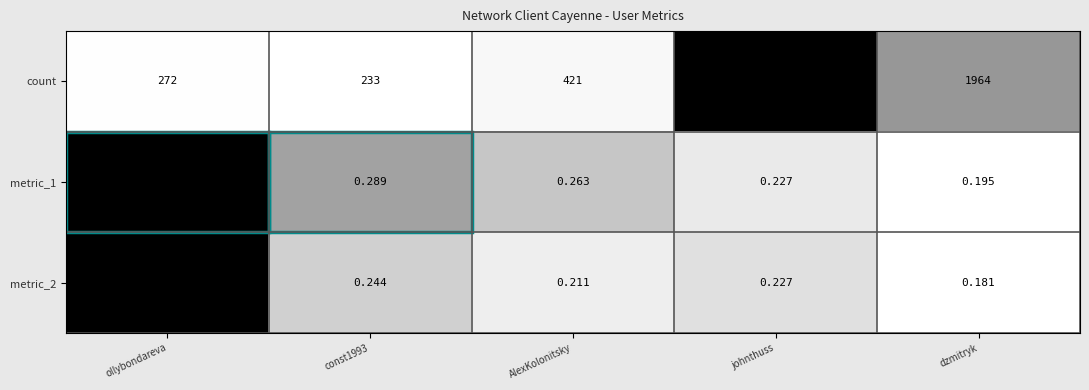

Which series has the largest range (max minus min)?

count